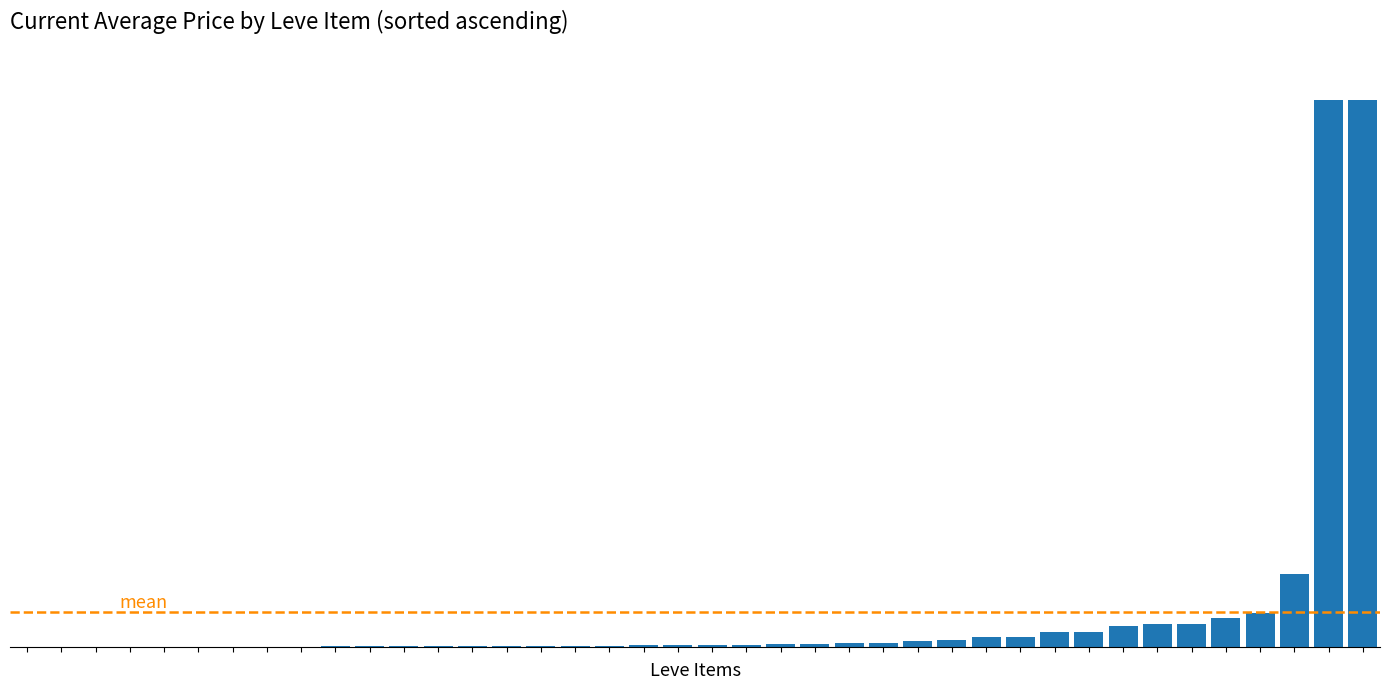

List the labels in order of value, smallest first.

Maple Longbow, Feathered Harpoon, Elm Cane, Iron Lance, Mudstone Grinding Wheel, Steel Spear, Walnut Macuahuitl, Steel Spear 30, Maple Lumber, Elm Lumber, Ash Lumber, Maple Crook, Ragstone Grinding Wheel, Bone Harpoon, Maple Shortbow, Yew Crook, Square Maple Shield, Maple Clogs, Maple Cane, Square Ash Shield, Square Ash Shield 15, Maple Pattens, Elm Macuahuitl, Ash Macuahuitl, Viper-crested Round Shield, Silver Battle Fork, Ash Radical, Yew Radical, Round Shield, Ash Cavalry Bow, Ash Mask (Lapis Lazuli) 15, Ash Mask (Lapis Lazuli) 20, Oak Longbow, Iron Spear, Iron Spear 20, Bronze Spear, Ash Spinning Wheel, Ash Shortbow, Walnut Lumber, Walnut Lumber 25